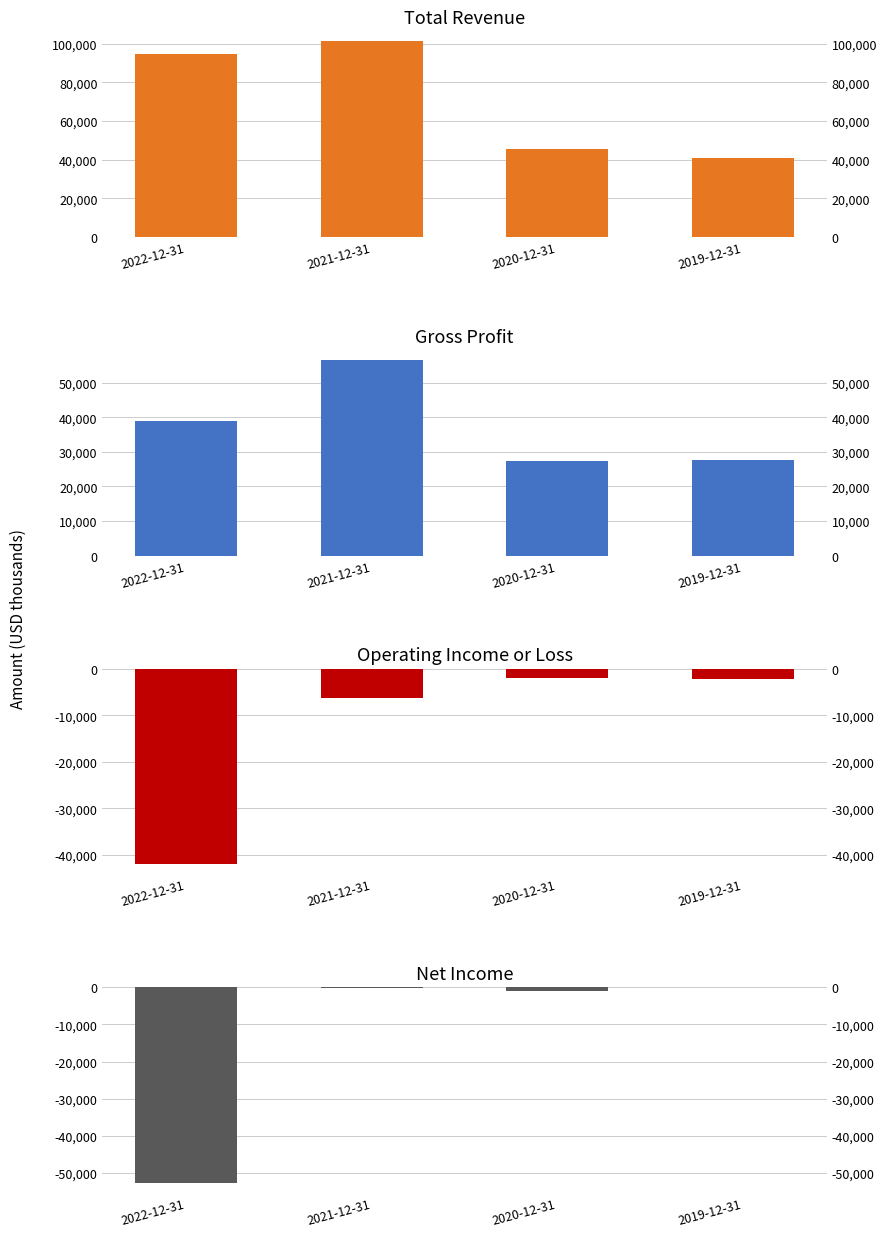

What position from the right is 2019-12-31?

1